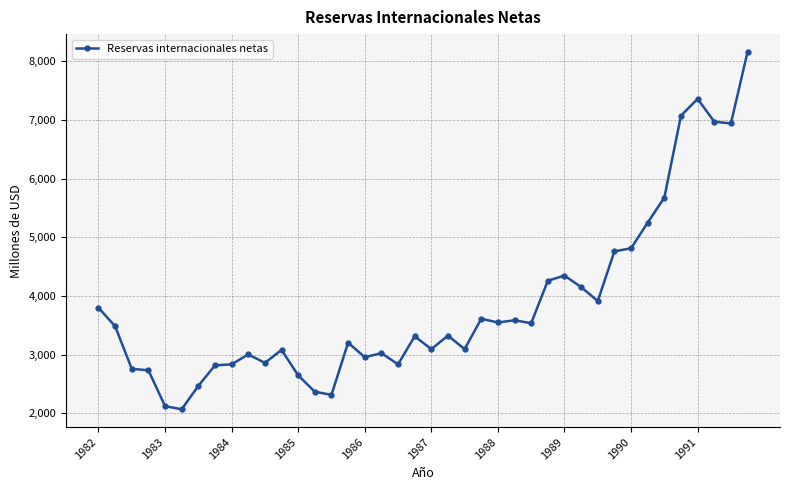

True or false: the data has more than 2 interior local peaks.

True